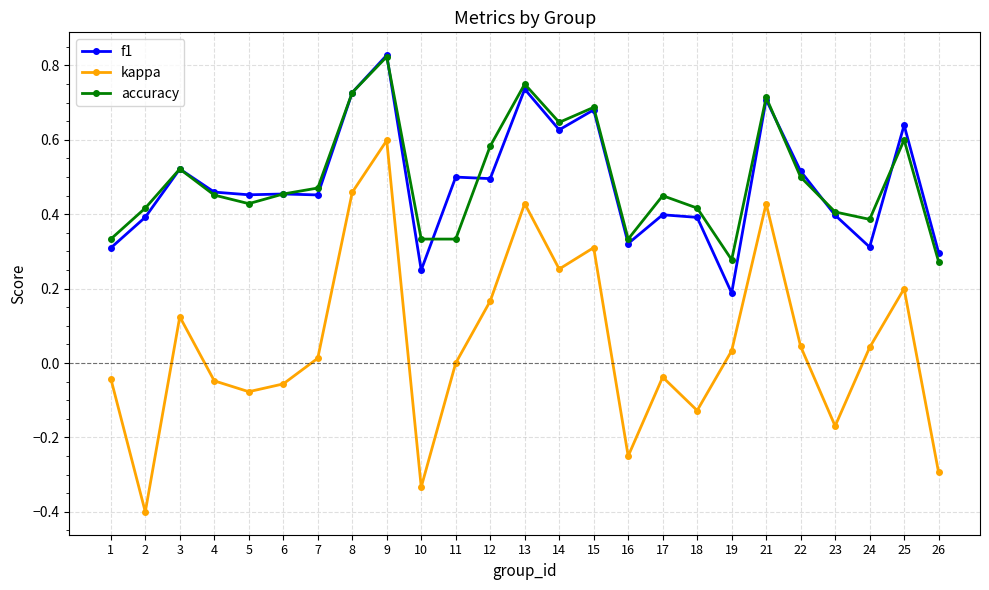

The value of f1 at 21 is 0.7. True or false?

True